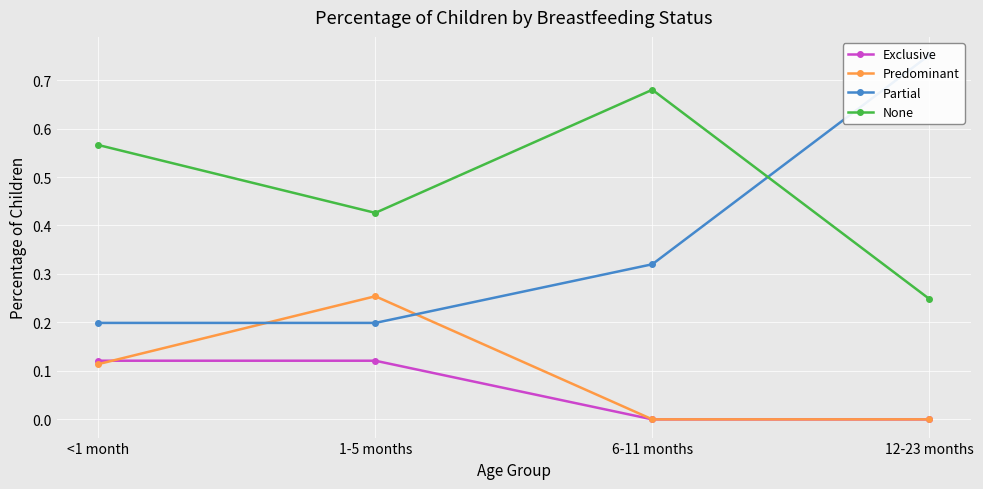

Is the value of None at 6-11 months greater than the value of Partial at 12-23 months?

No